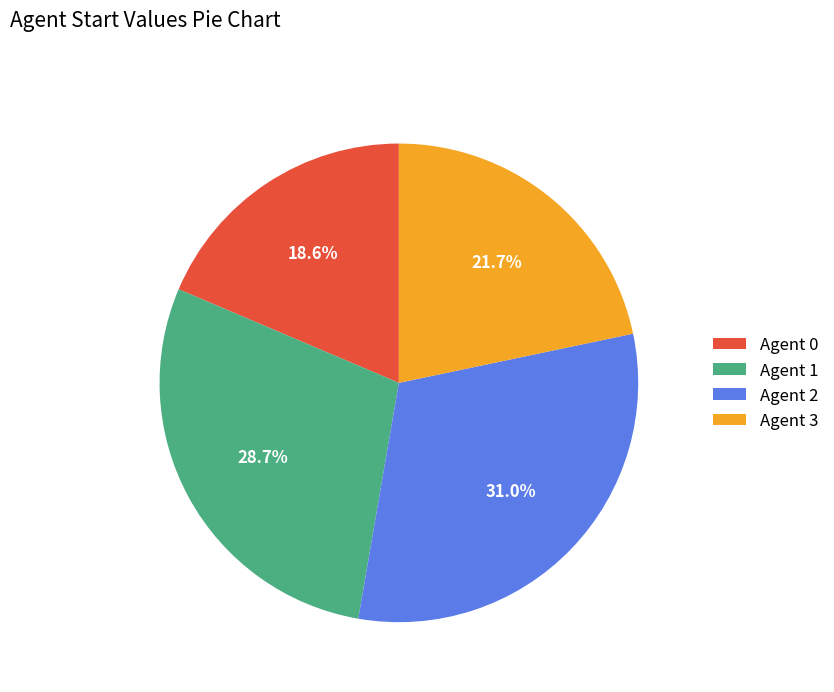

Which category has the biggest portion of the pie?

Agent 2